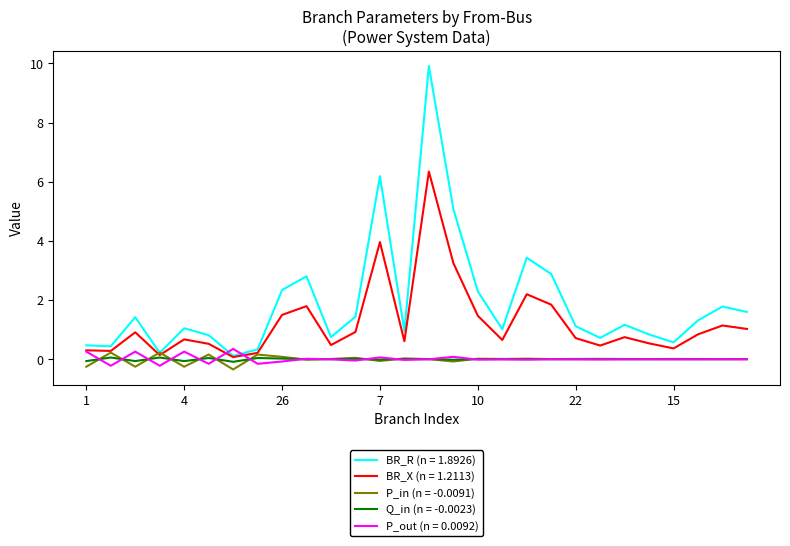

What is the lowest value of the P_in (n = -0.0091) series?

-0.3